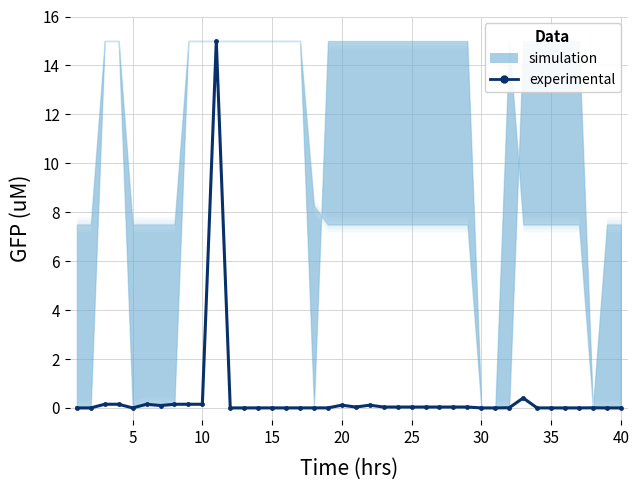

Reading right to left, list all the values displayed in this chart.

0.0	0.0	0.0	0.0	0.0	0.0	0.0	0.4	0.0	0.0	0.0	0.0	0.0	0.0	0.0	0.0	0.0	0.0	0.1	0.0	0.1	0.0	0.0	0.0	0.0	0.0	0.0	0.0	0.0	15.0	0.2	0.2	0.2	0.1	0.2	0.0	0.2	0.2	0.0	0.0